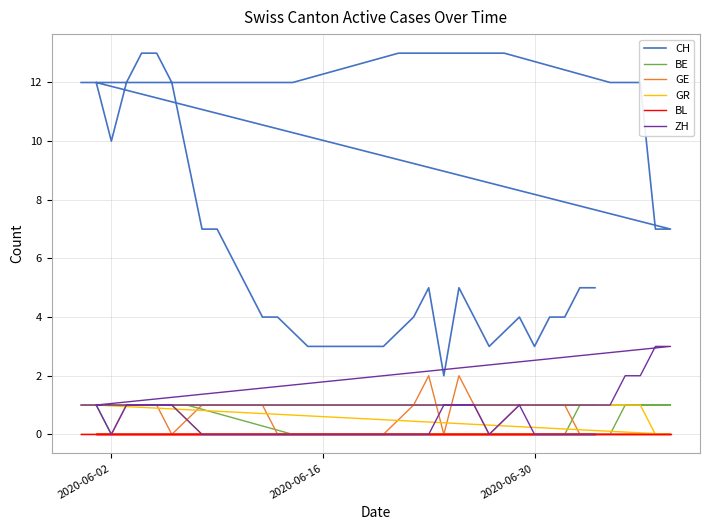

Count the GR values in the range 0 to 1.

40